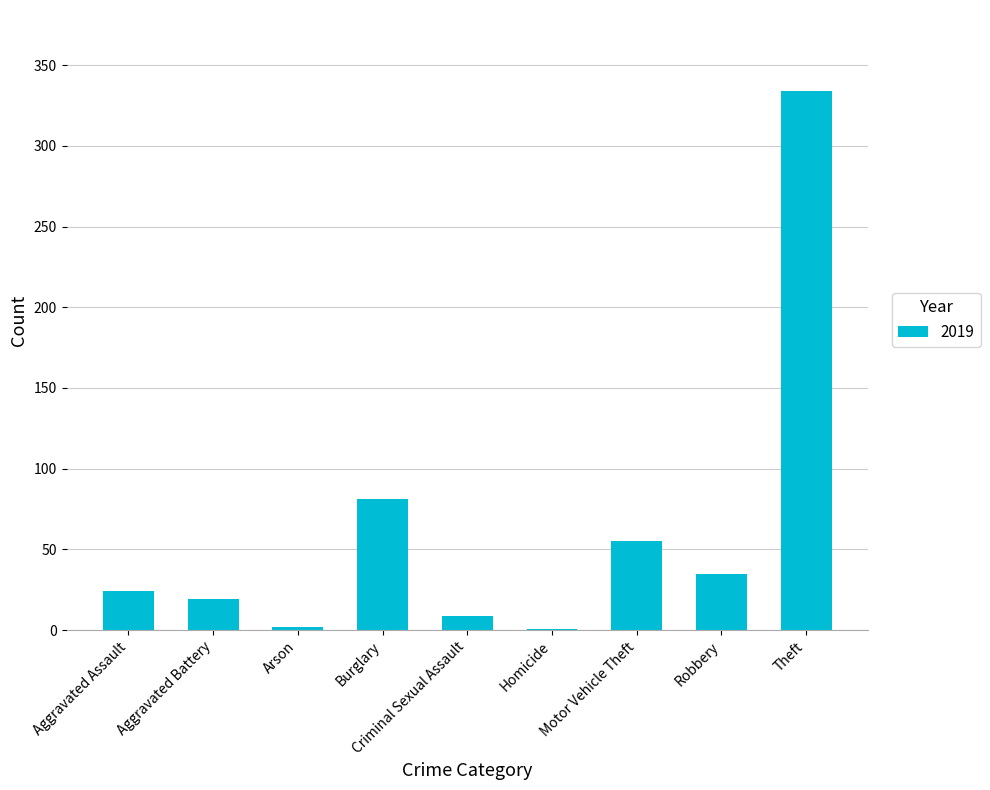

Where is the data nearest to the value 167?

Burglary